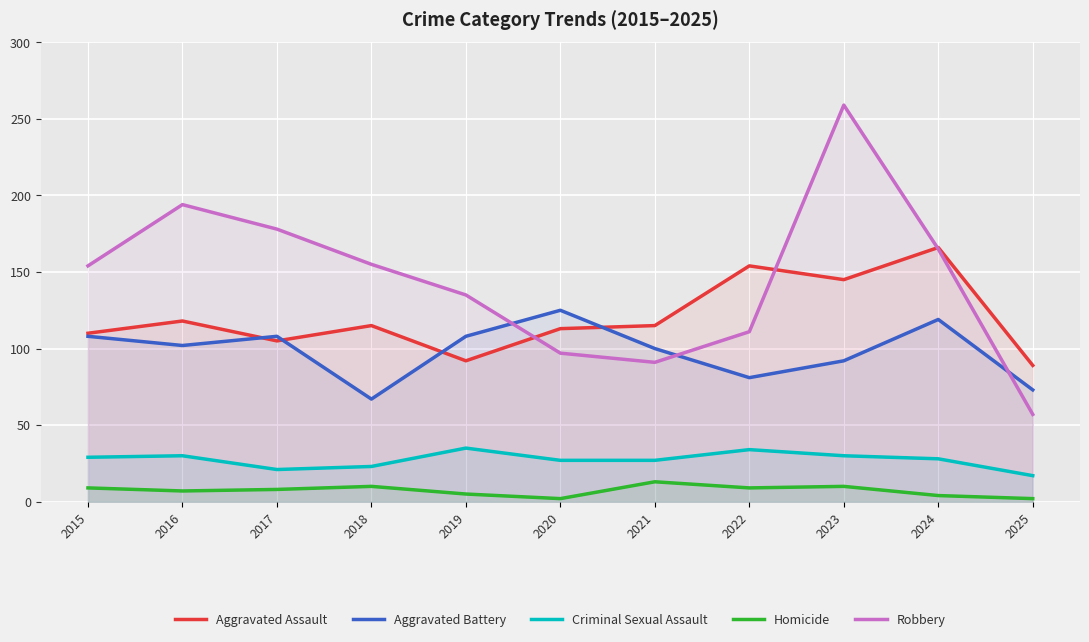

At how many categories does at least one series exceed 138?

7